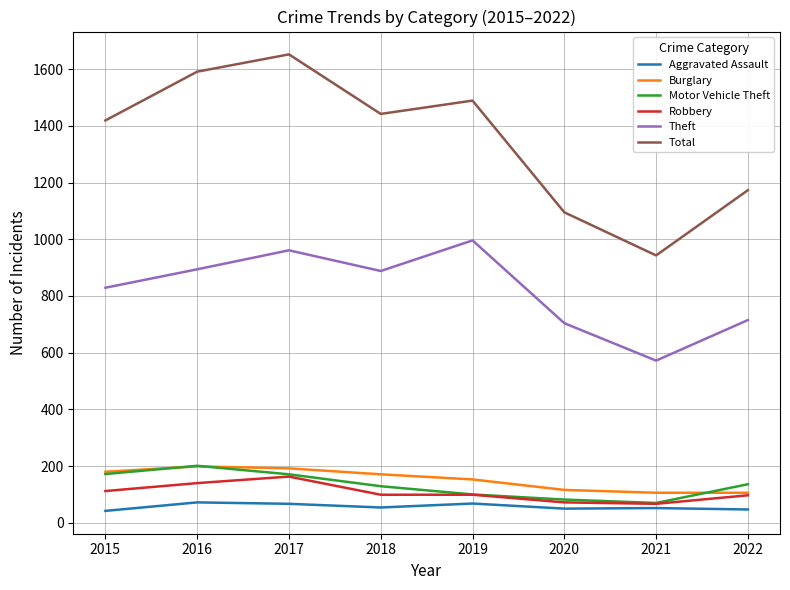

True or false: Robbery and Total intersect in this chart.

False